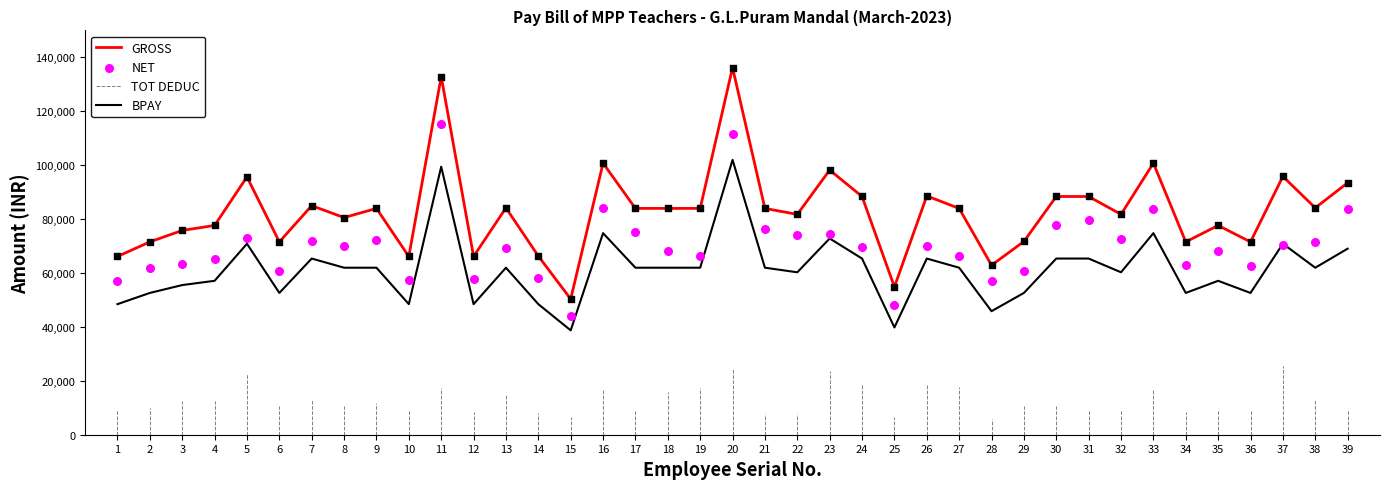

Is the value of BPAY at 28 greater than the value of GROSS at 27?

No